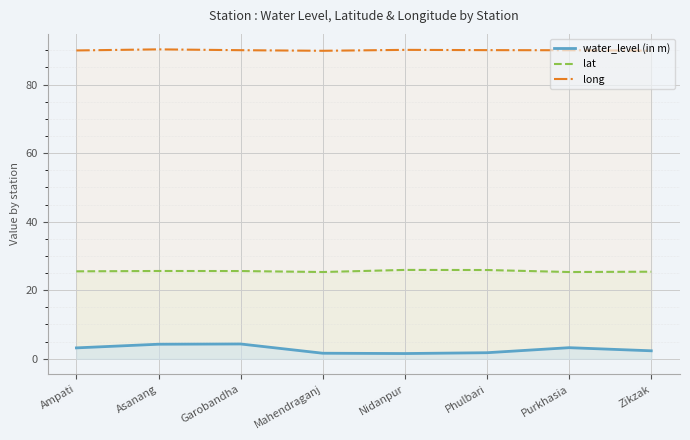

Read the lat value at Purkhasia.

25.3